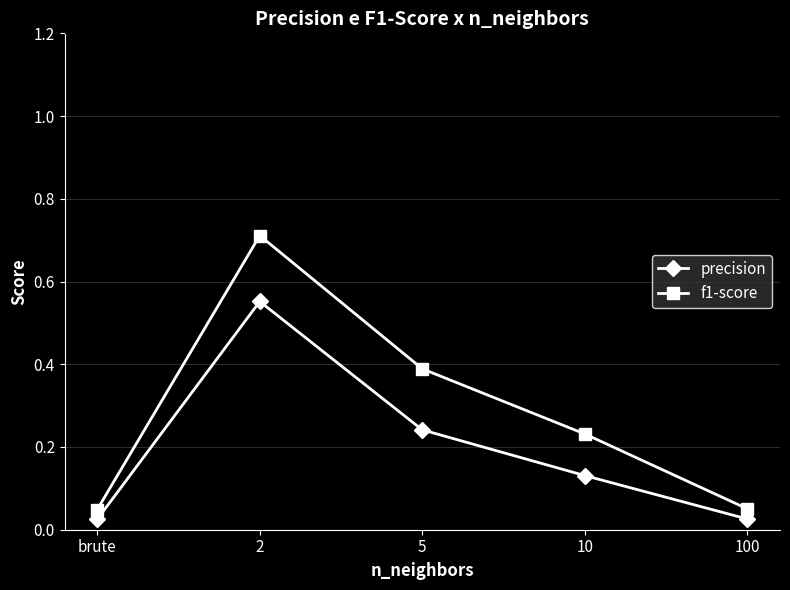

What is the difference between the maximum and minimum values in the precision series?

0.5